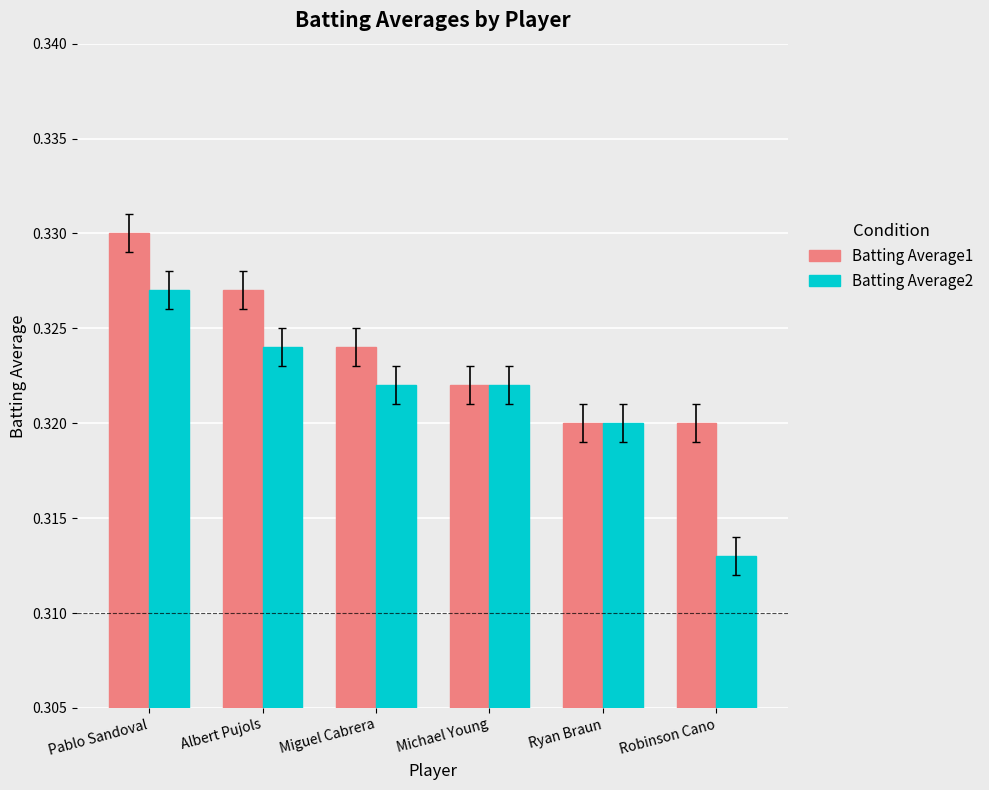

How many groups of bars are there?

6